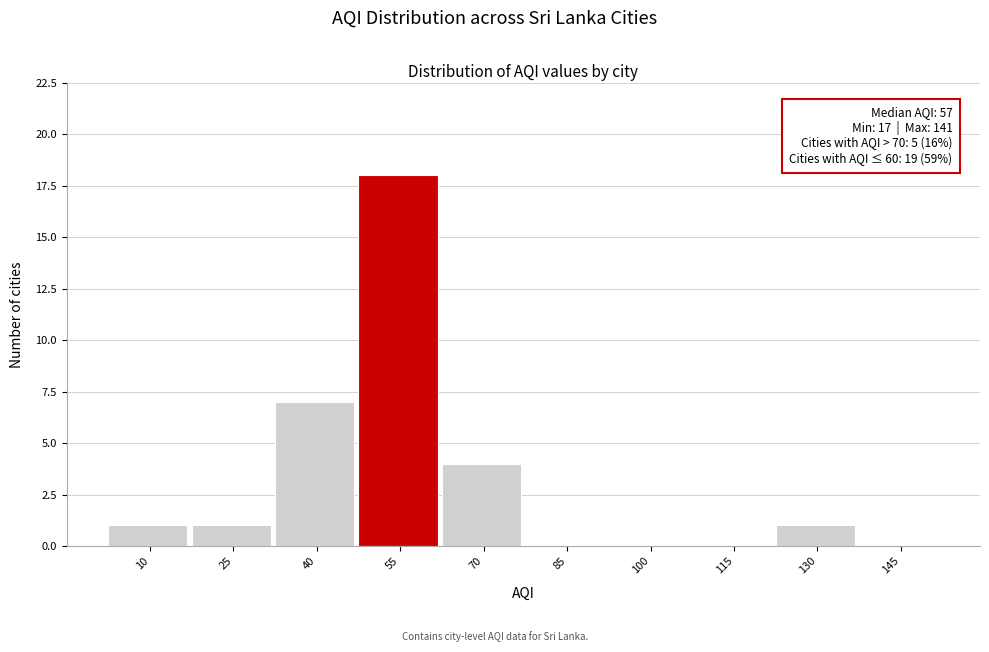

Reading left to right, extract all data points from this chart.

10=1	25=1	40=7	55=18	70=4	85=0	100=0	115=0	130=1	145=0